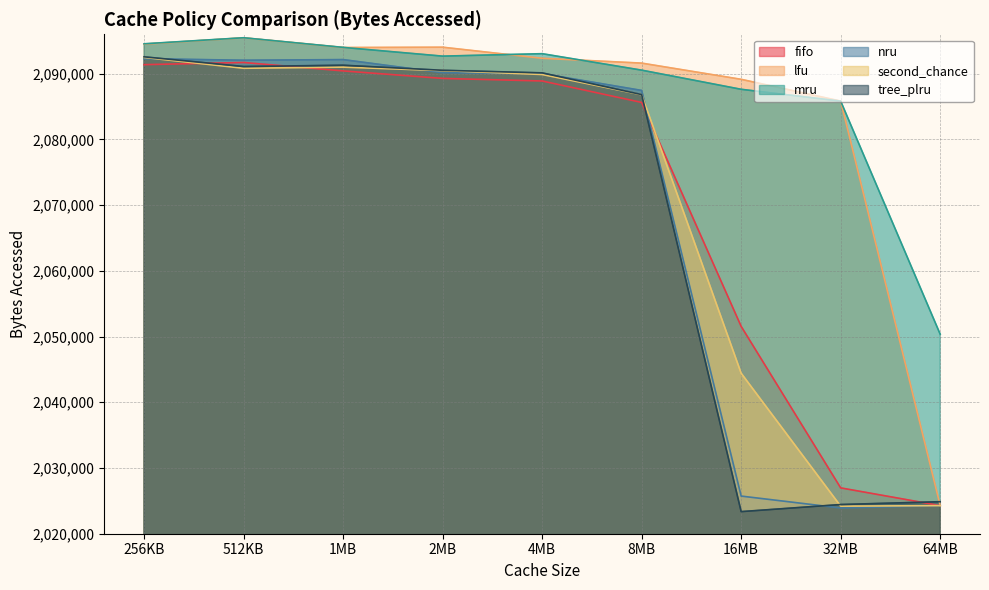

Does the chart display data point markers on the line(s)?

No